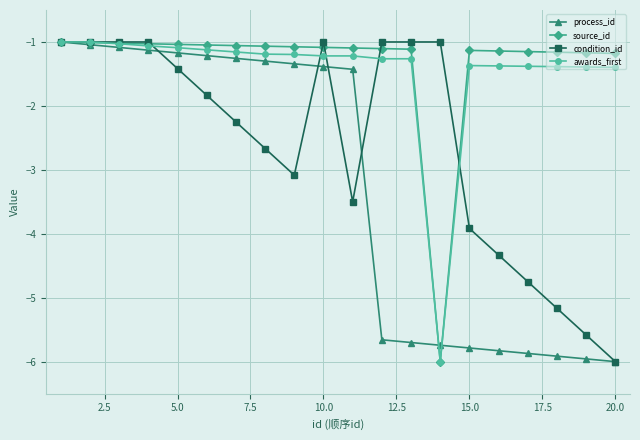

At how many categories does at least one series exceed -4?

20